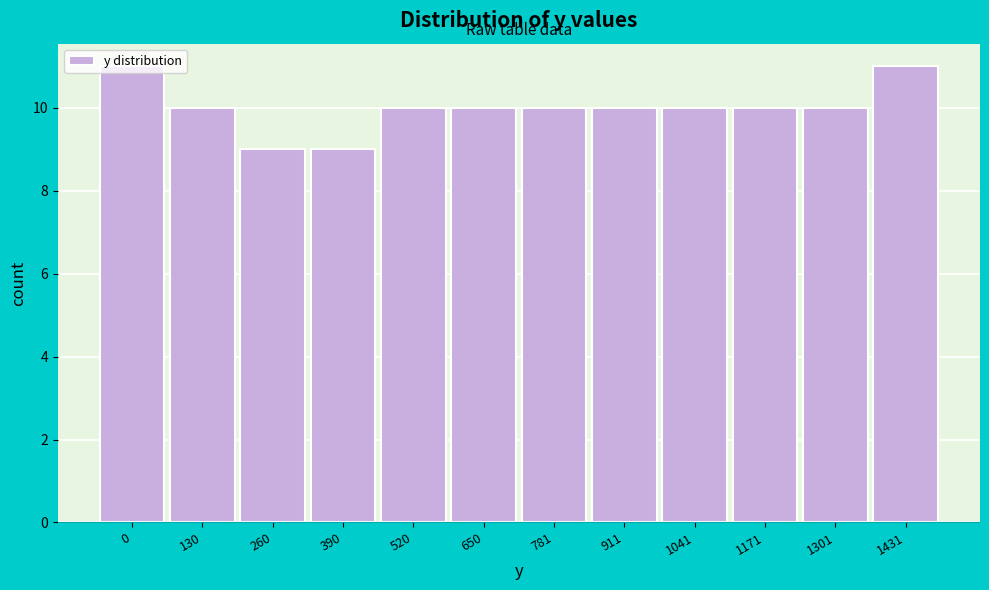

What is the sum of the values at 781 and 0?

21